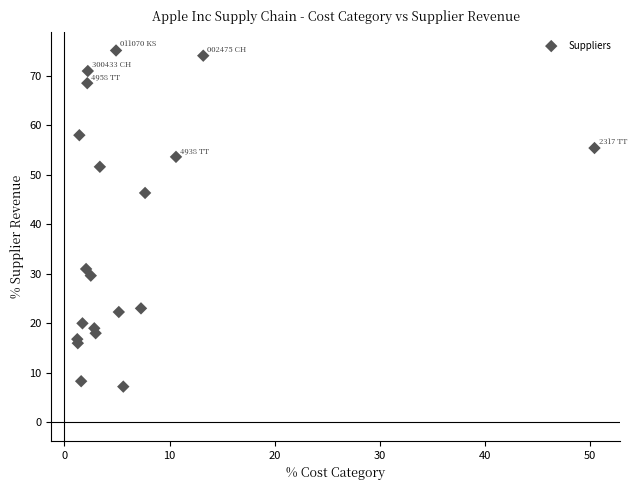

What Y value in the scatter plot is closest to 41?

46.3